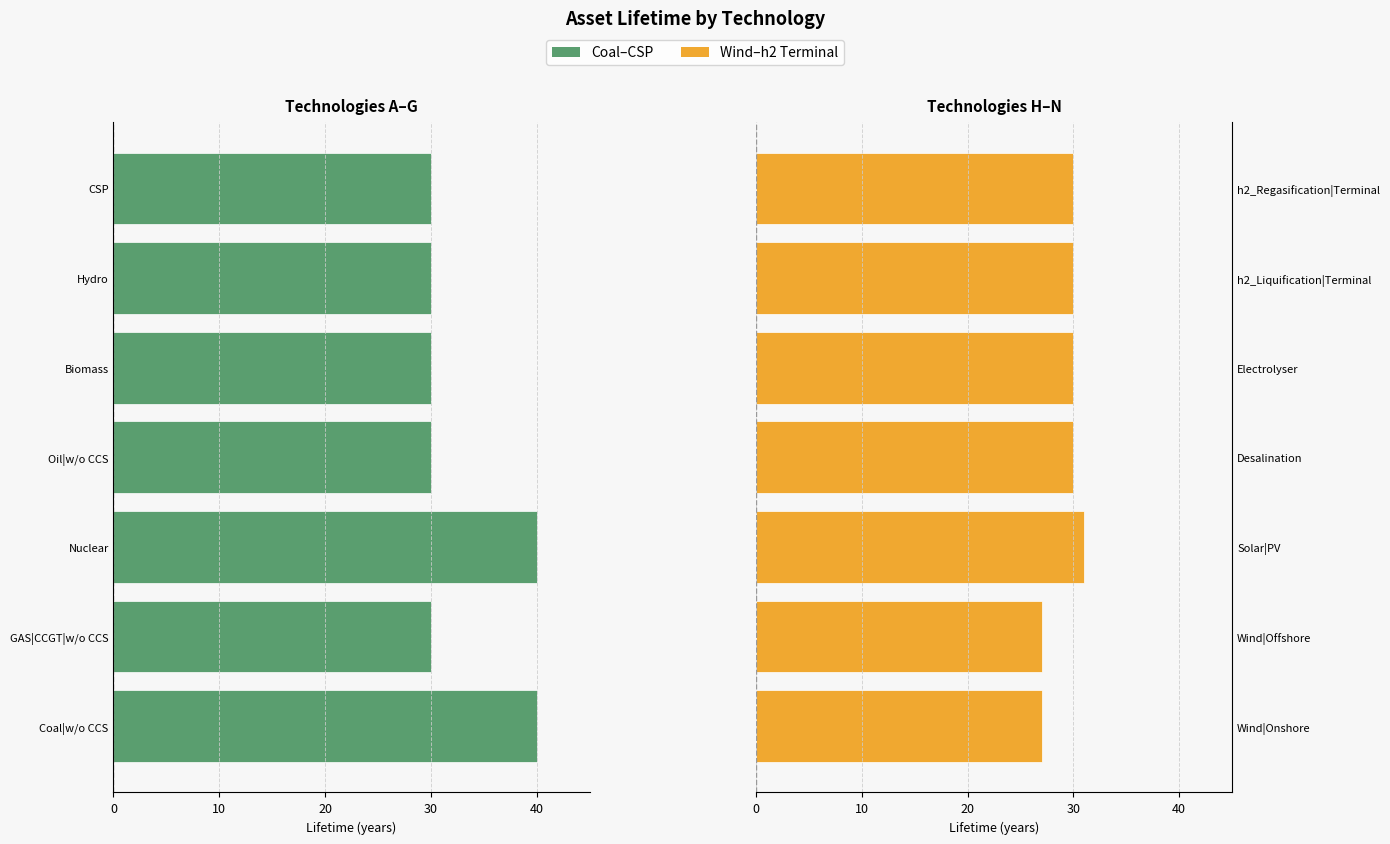

How many groups of bars are there?

7